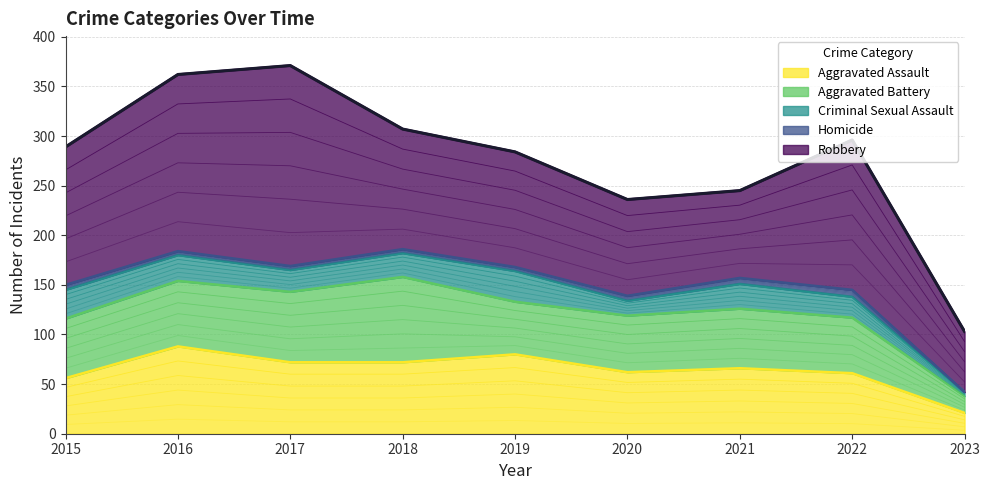

What is the average value of the Homicide series?

4